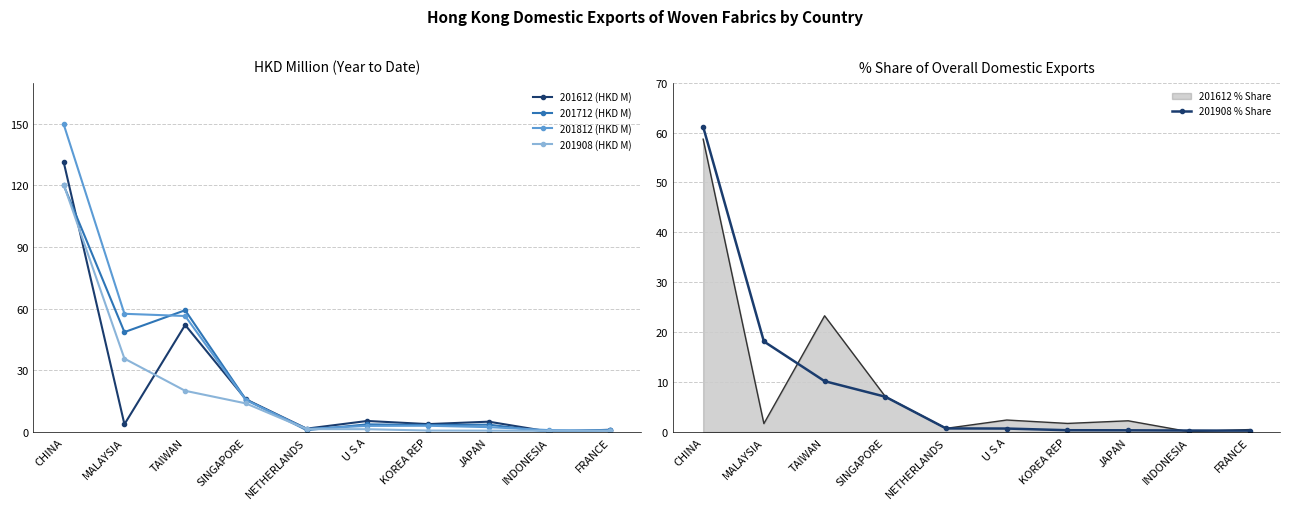

Count the number of data series in this chart.

5